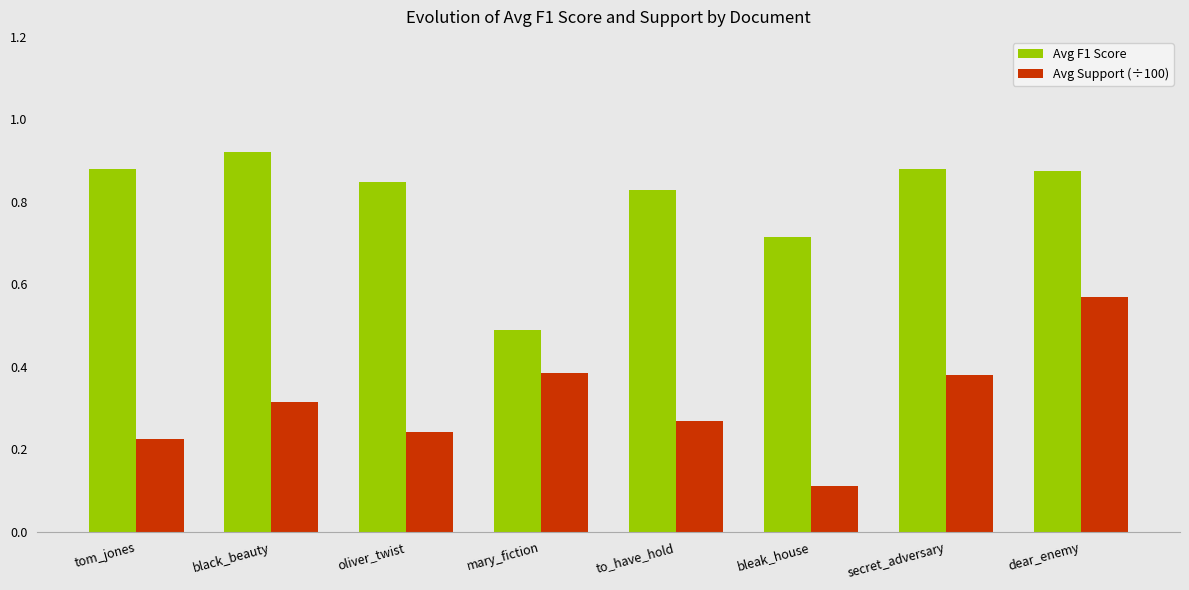

List the series in order of their overall mean, lowest first.

Avg Support (÷100), Avg F1 Score